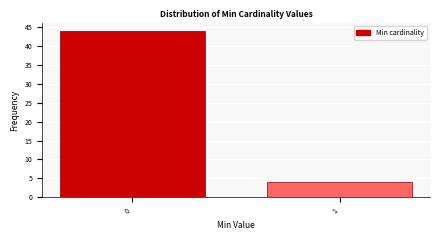

Reading left to right, list all the values displayed in this chart.

0=44	1=4